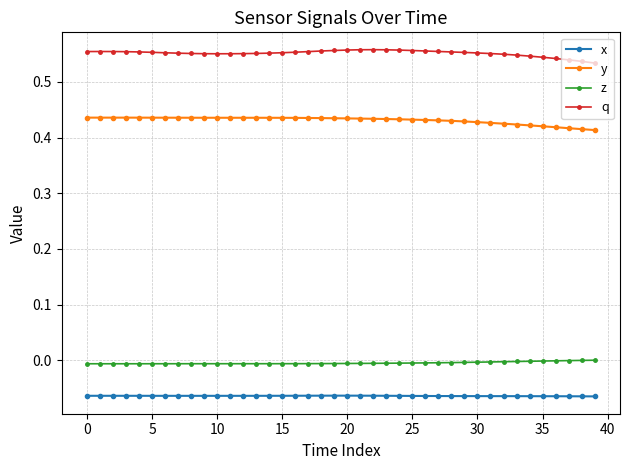

What is the sum of all x values?

-2.6